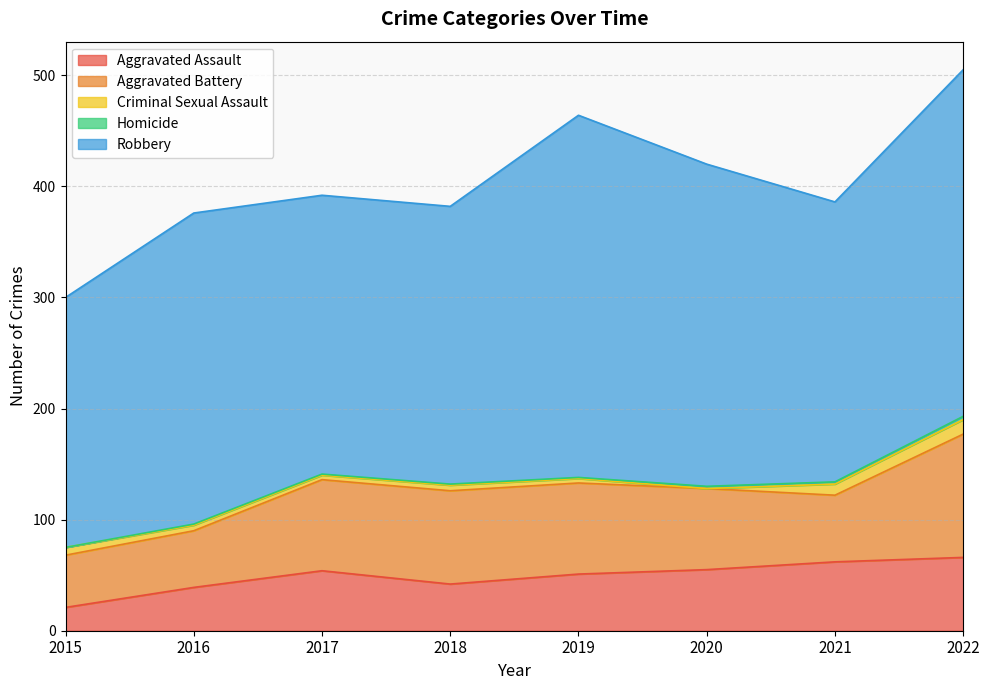

How many lines are shown in the chart?

5